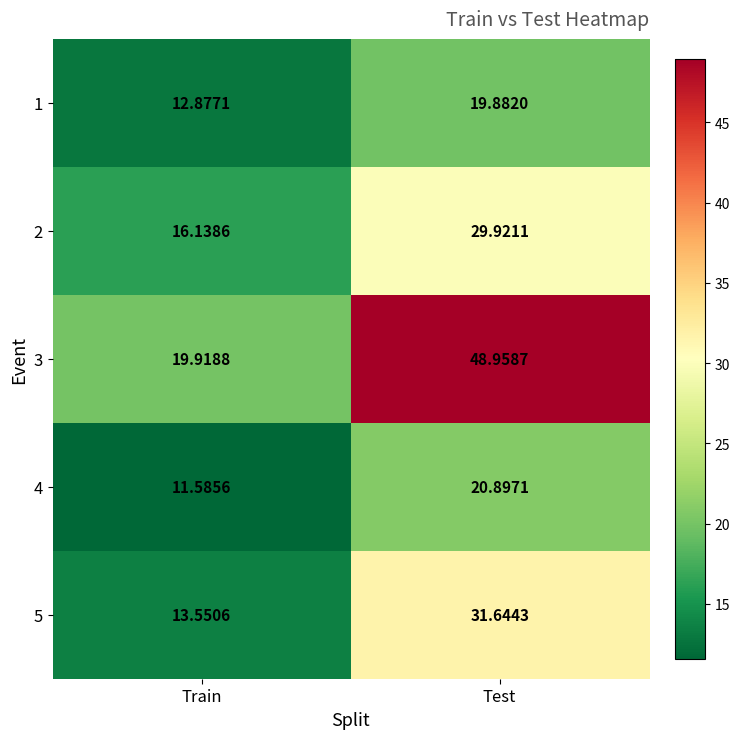

At which category is the sum across all series the highest?

Test